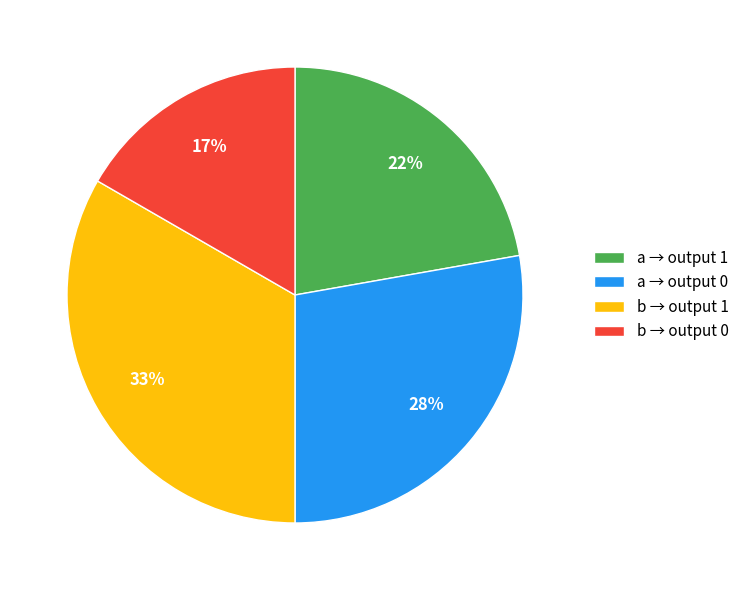

Is there any slice that represents more than half of the pie?

No